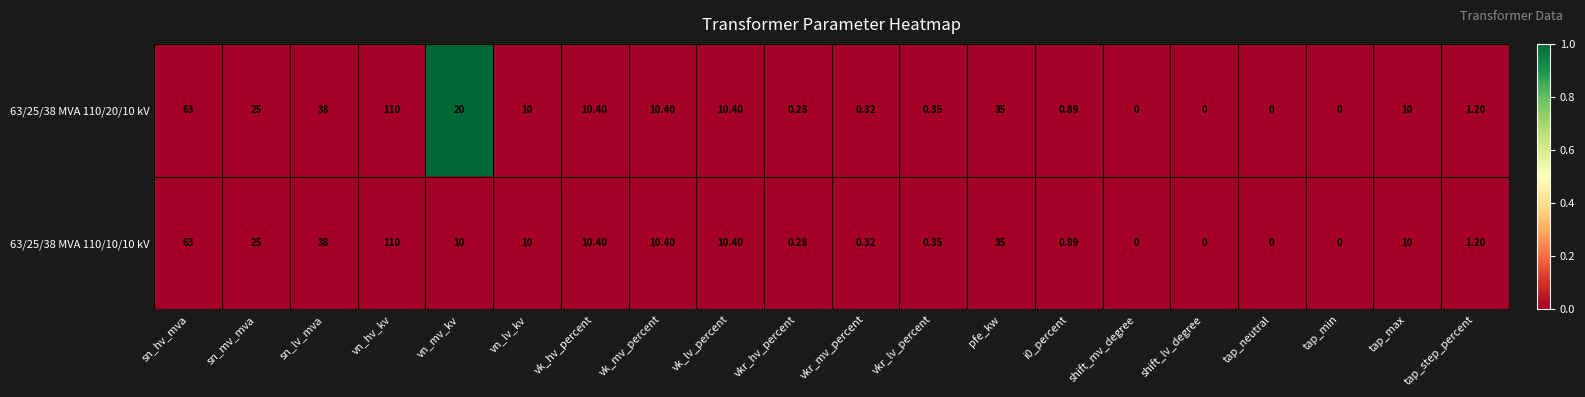

At which category does the chart reach its peak across all series?

vn_hv_kv